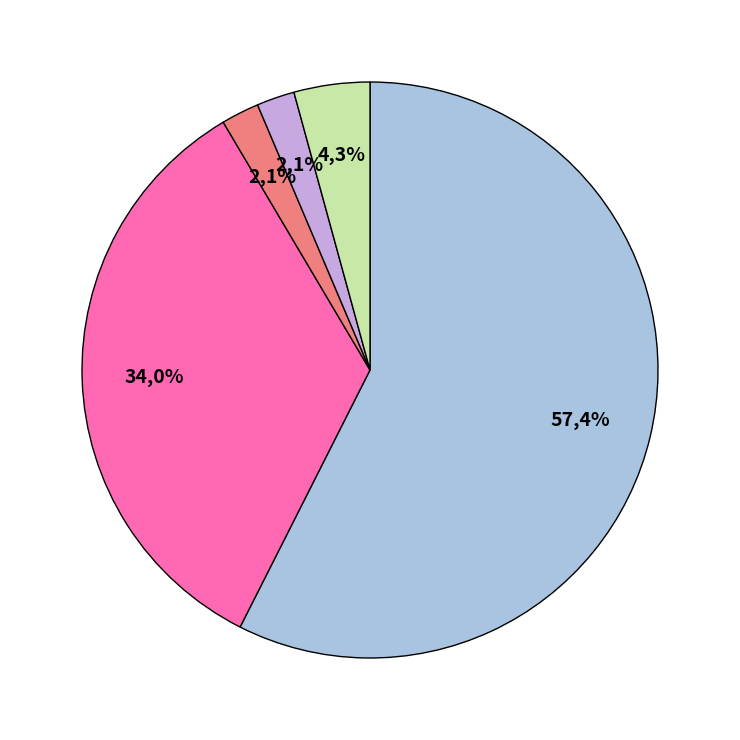

Count the number of slices in the pie.

5